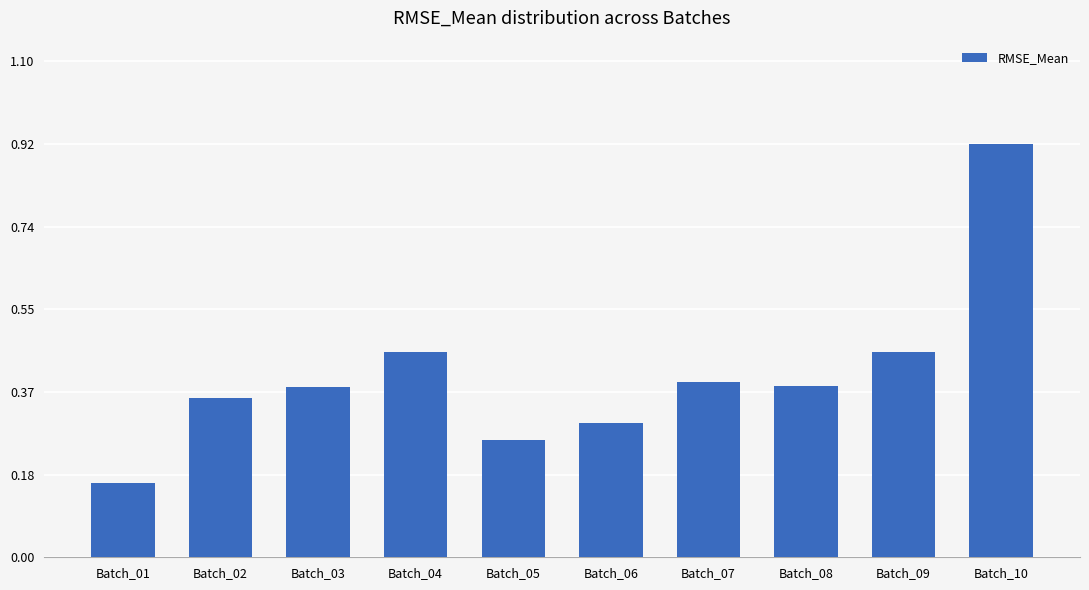

At which category does the chart reach its minimum across all series?

Batch_01